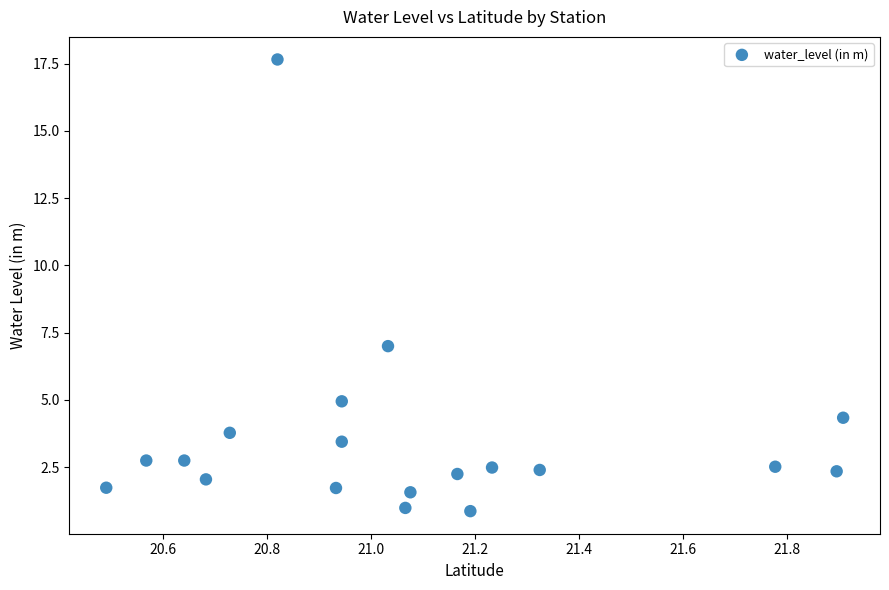

What is the range of Y values (max minus min)?

16.8